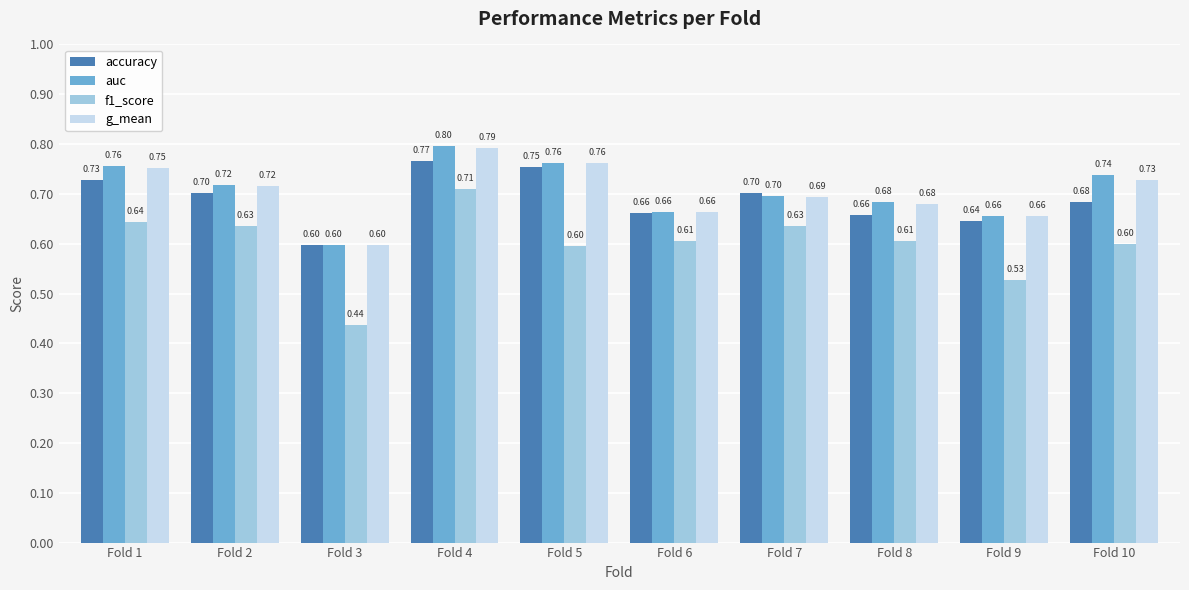

At which label does accuracy reach its minimum?

Fold 3